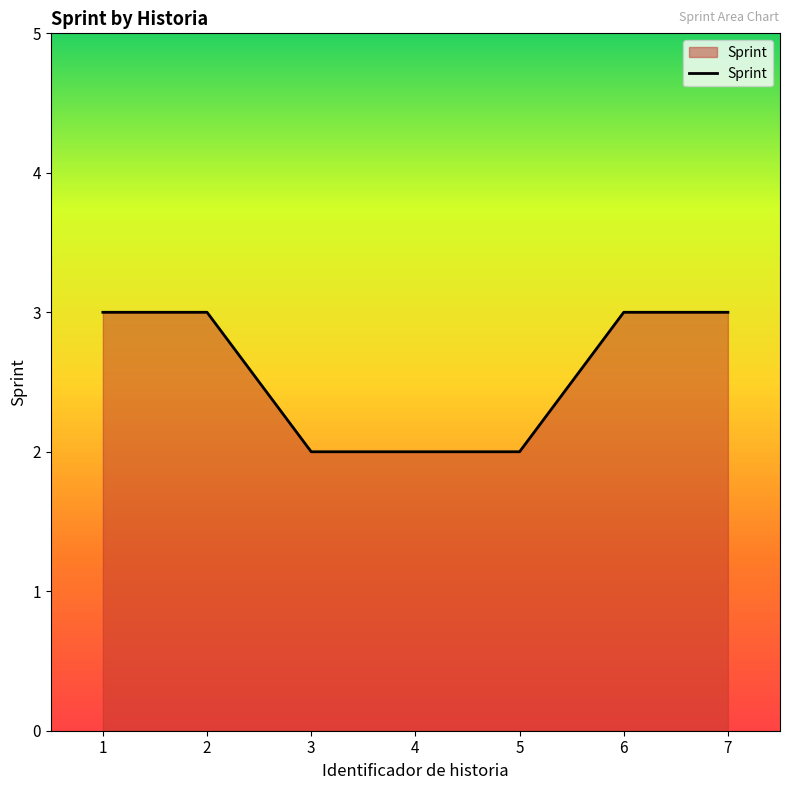

Approximately how many times larger is the value at 4 compared to 6?

0.7